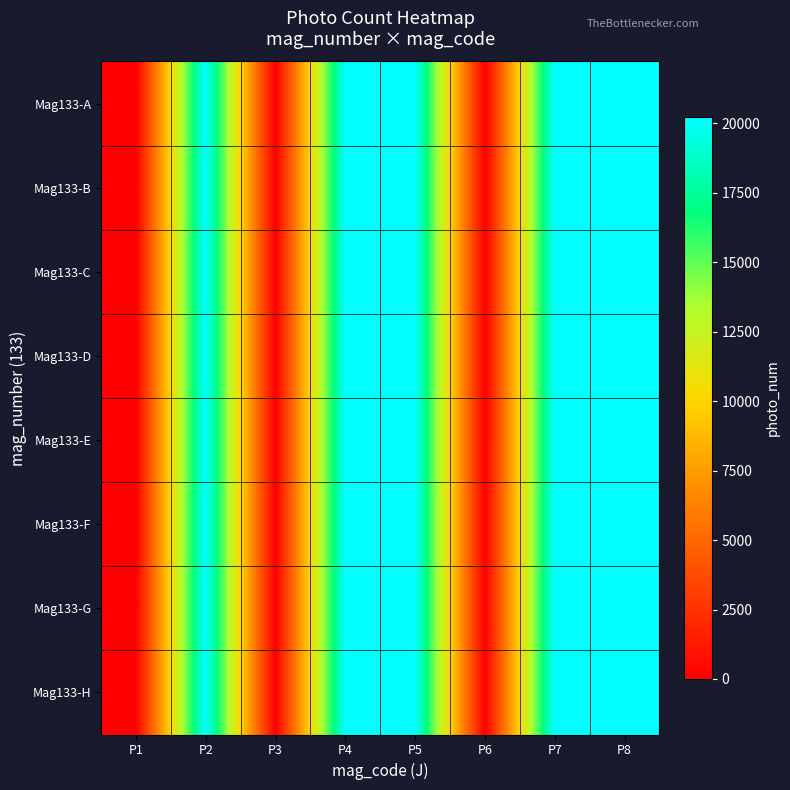

Which series has the largest range (max minus min)?

Mag133-H